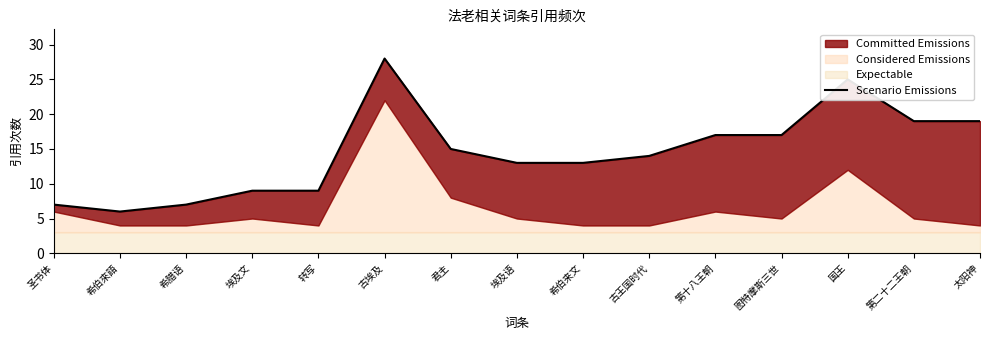

Where does the data first go above 14?

古埃及